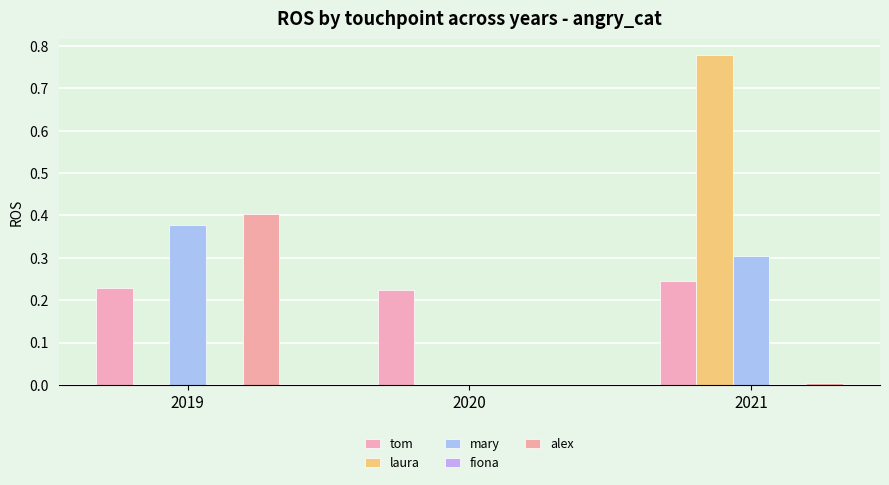

Reading left to right, list all the values displayed in this chart.

tom: 2019=0.2	2020=0.2	2021=0.2
laura: 2019=0.0	2020=0.0	2021=0.8
mary: 2019=0.4	2020=0.0	2021=0.3
fiona: 2019=0.0	2020=0.0	2021=0.0
alex: 2019=0.4	2020=0.0	2021=0.0